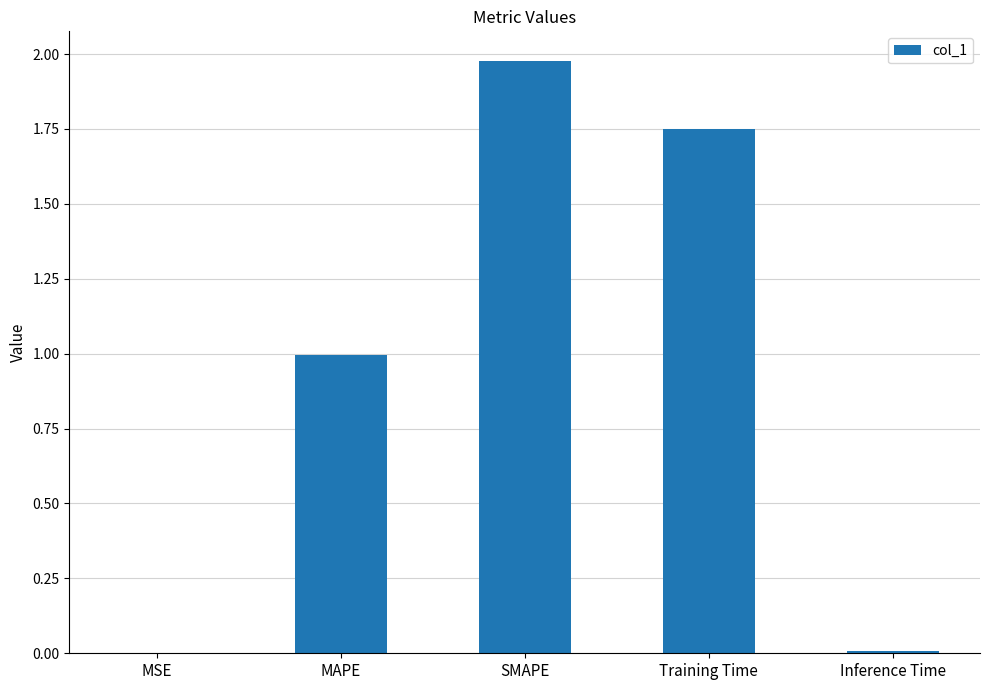

How many distinct data groups are displayed?

1